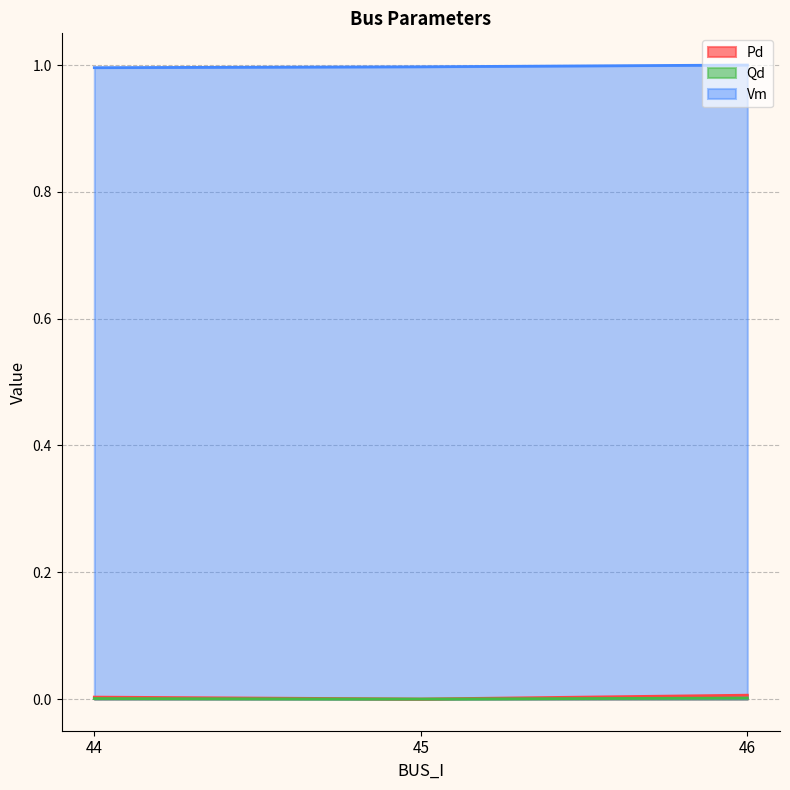

Does the chart display data point markers on the line(s)?

No